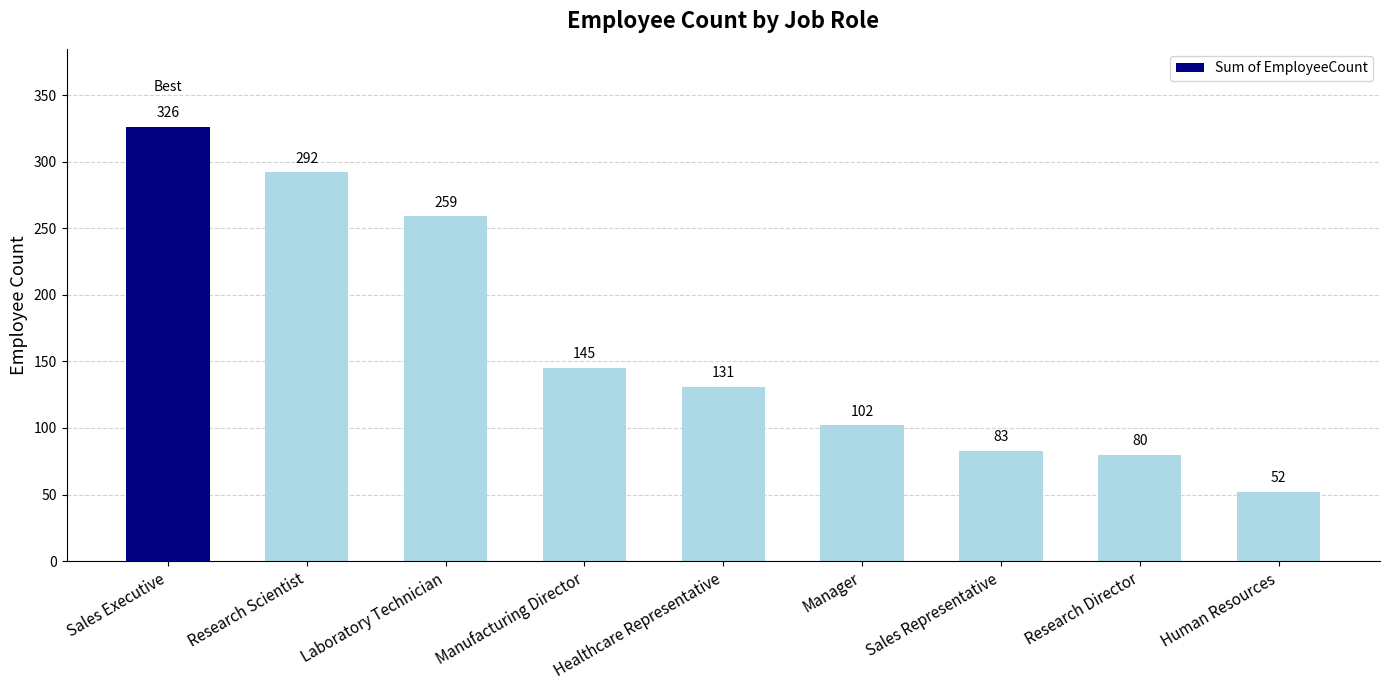

Which has a higher value, Laboratory Technician or Healthcare Representative?

Laboratory Technician